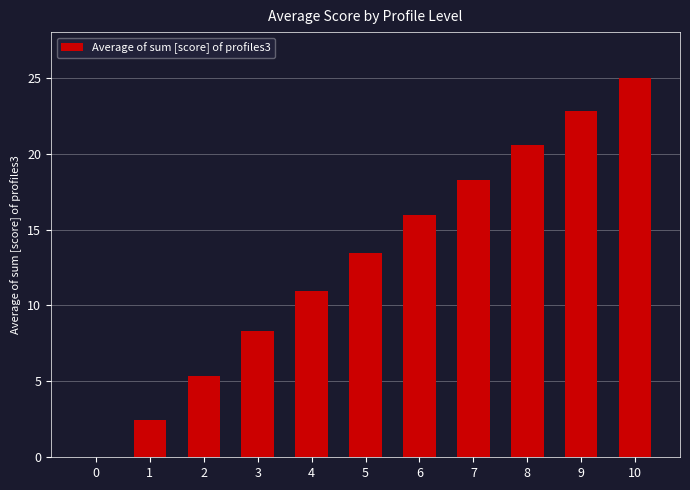

Count the number of data series in this chart.

1